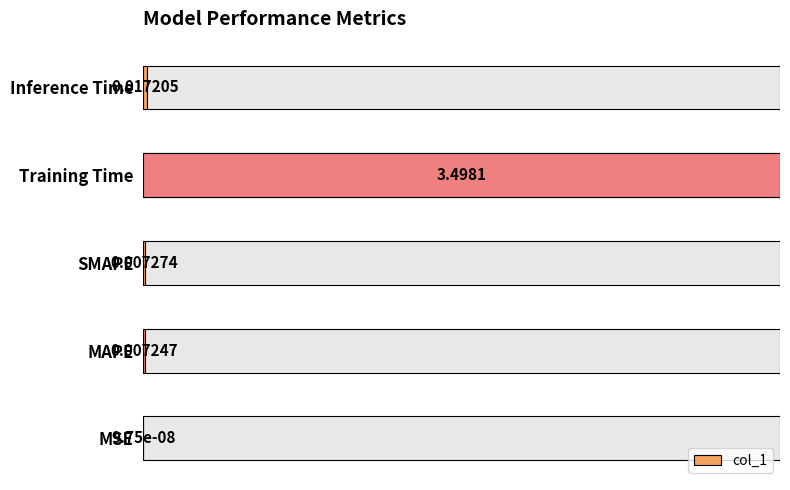

Reading left to right, transcribe all the data shown in this chart.

0.0	0.0	0.0	1.0	0.0